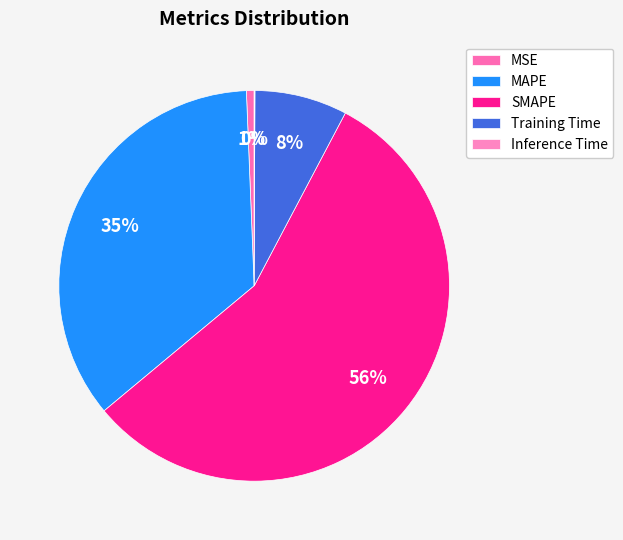

How much of the chart is everything except Inference Time?

99.9%